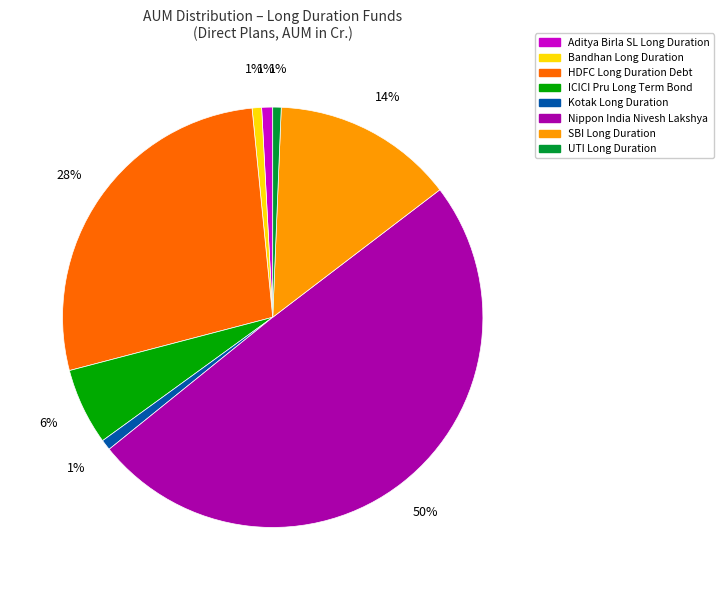

To the nearest percent, what is the combined percentage of SBI Long Duration and Kotak Long Duration?

15%